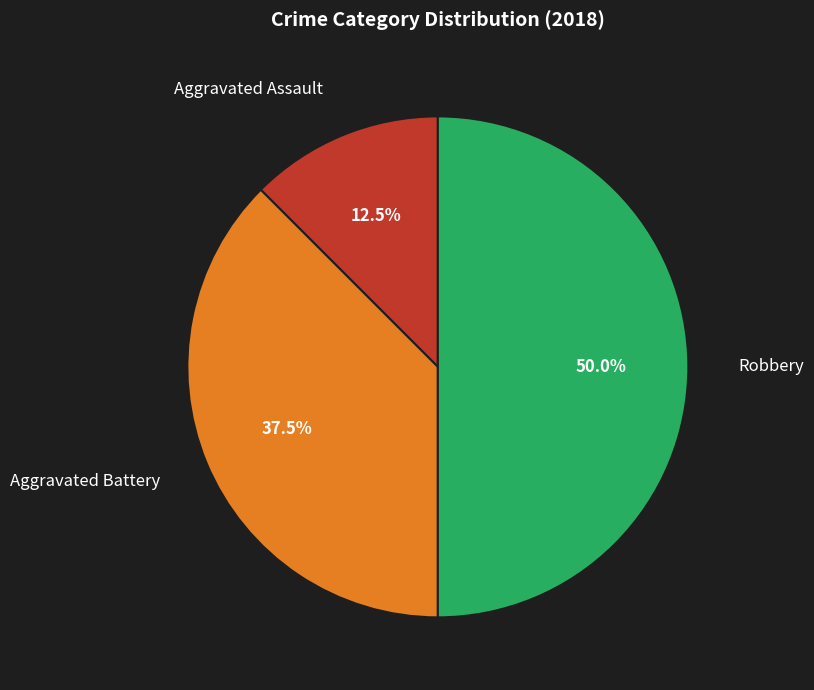

Approximately how many times larger is the value at Robbery compared to Aggravated Battery?

1.3